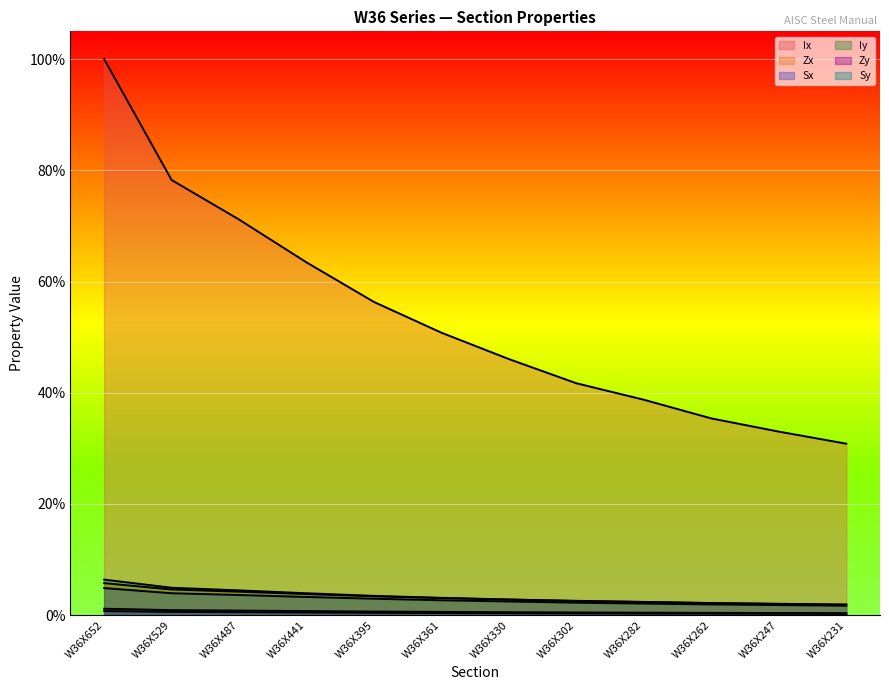

What is the spread (max minus min) of values at W36X302?

0.4